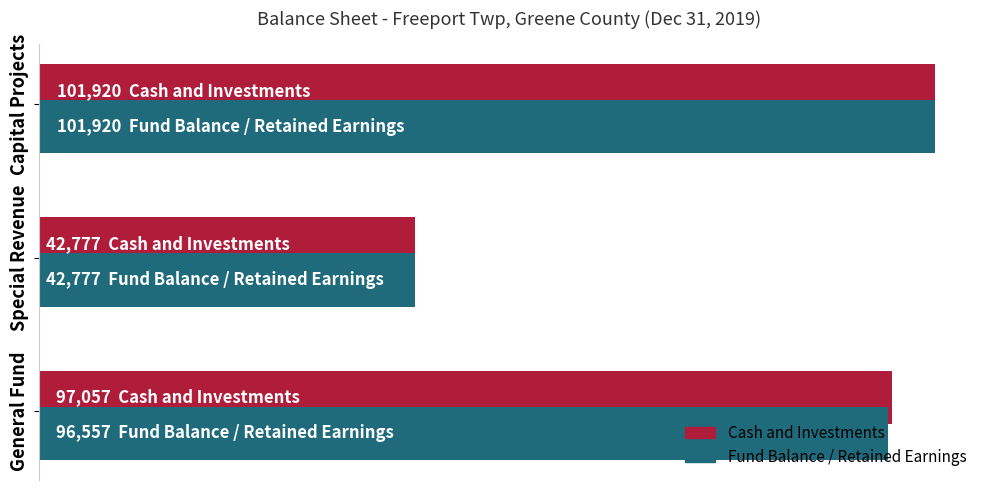

At which category does the chart reach its minimum across all series?

Special Revenue